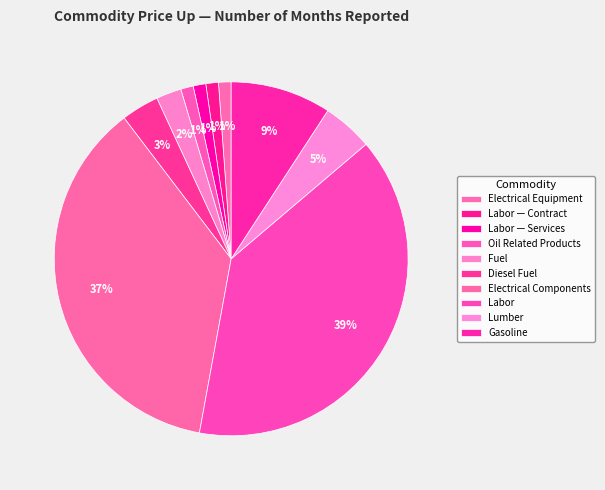

What is the total percentage of Gasoline and Labor — Contract?

10.3%